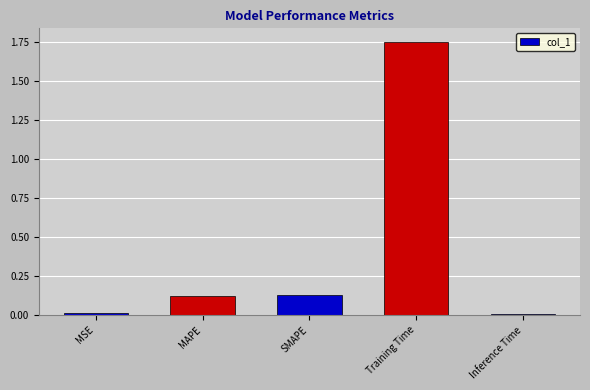

The value at Training Time is 2.7. True or false?

False